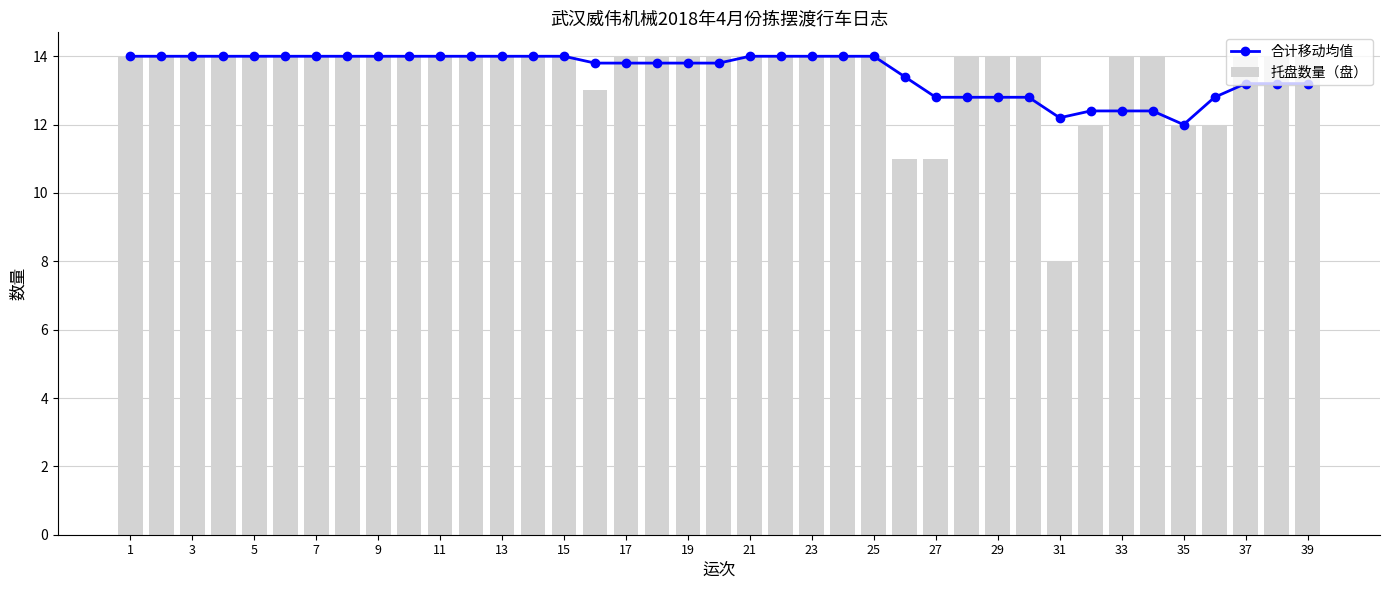

What is the difference between the maximum and minimum values in the 托盘数量（盘） series?

6